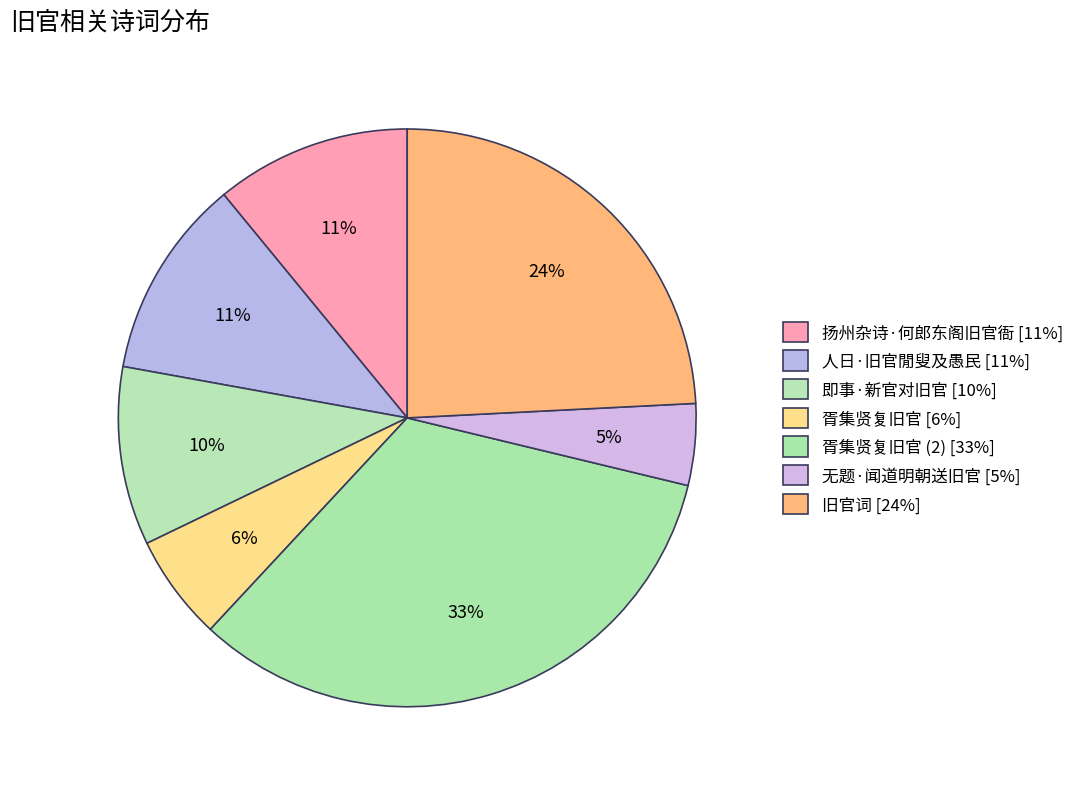

How many slices are in this pie chart?

7